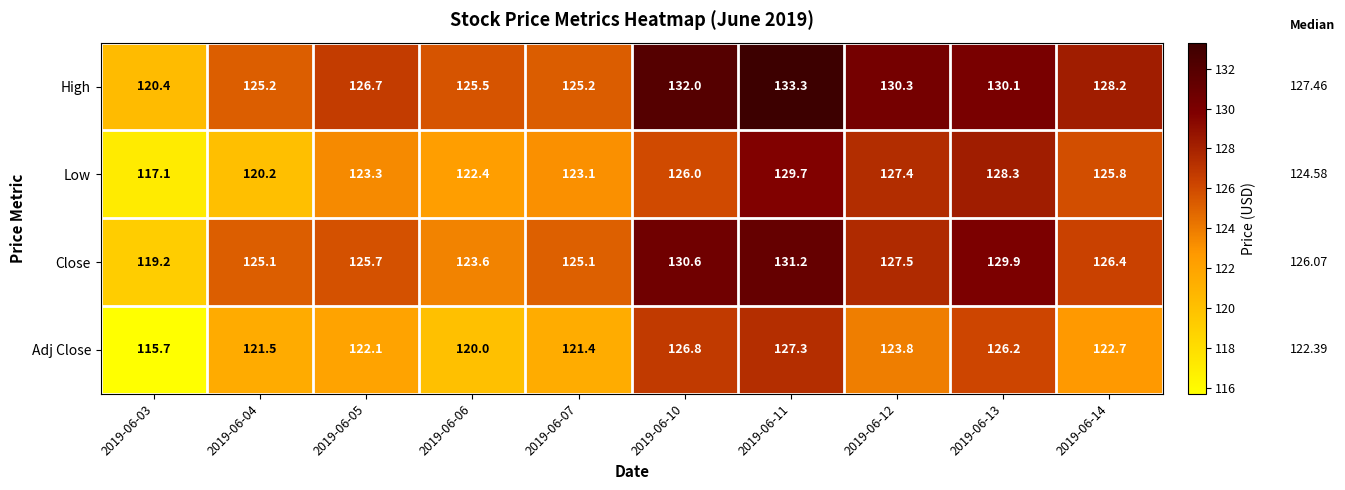

What is the total value across all series at 2019-06-10?

515.4